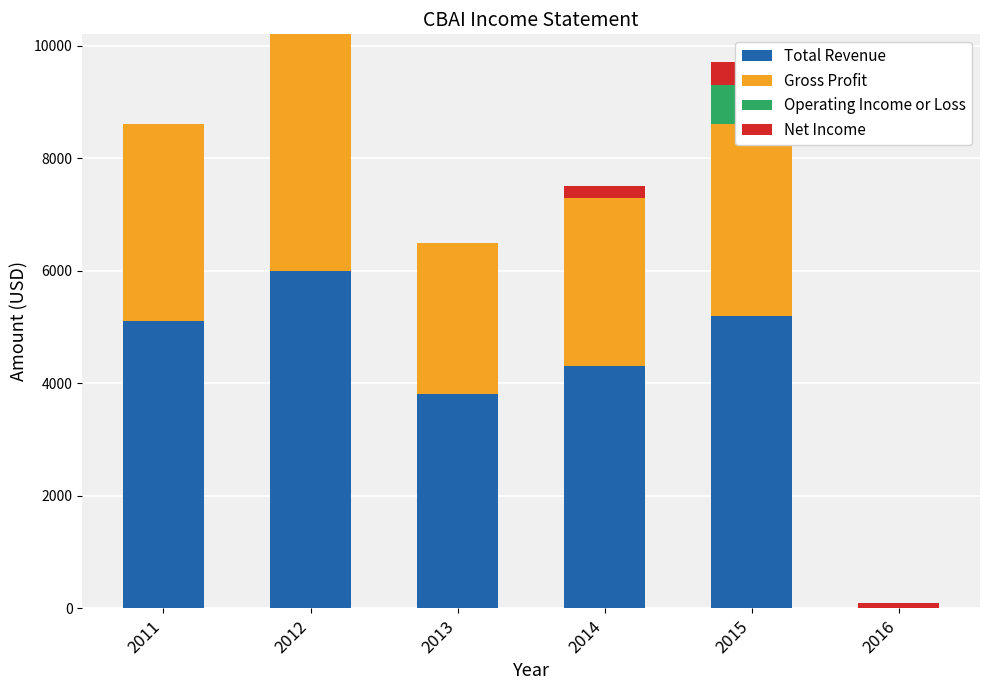

What is the total value across all series at 2012?

10200